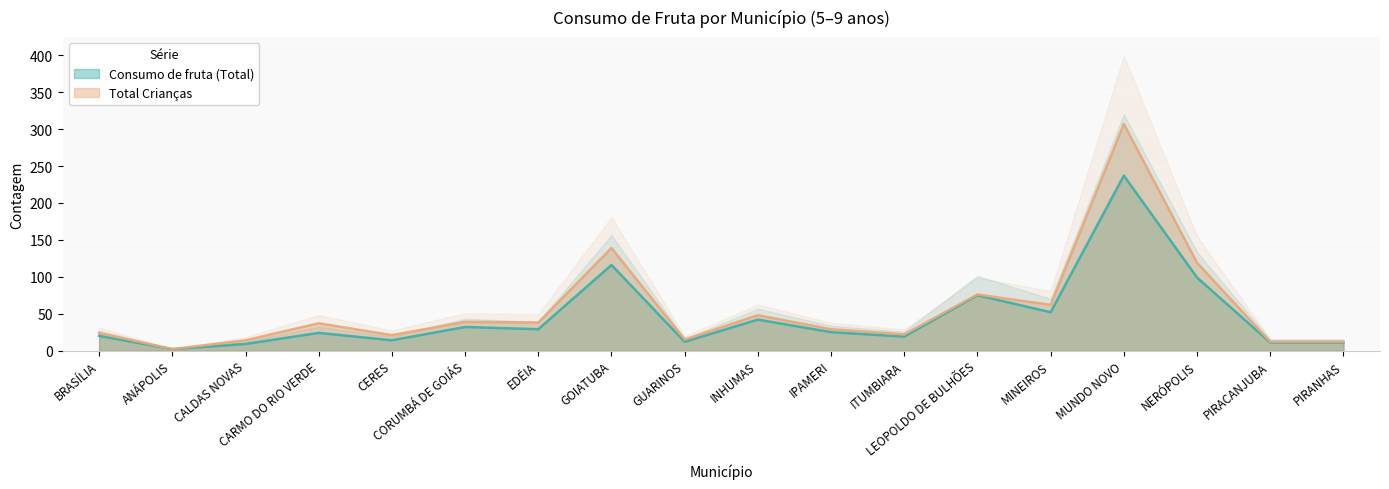

Rank the categories by Consumo de fruta (Total) value from highest to lowest.

MUNDO NOVO, GOIATUBA, NERÓPOLIS, LEOPOLDO DE BULHÕES, MINEIROS, INHUMAS, CORUMBÁ DE GOIÁS, EDÉIA, IPAMERI, CARMO DO RIO VERDE, BRASÍLIA, ITUMBIARA, CERES, GUARINOS, PIRACANJUBA, PIRANHAS, CALDAS NOVAS, ANÁPOLIS